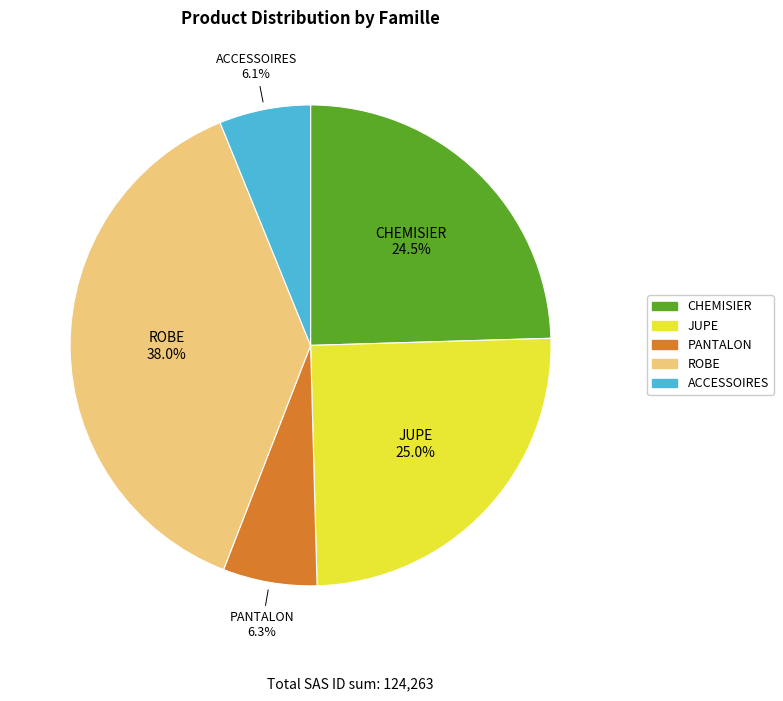

Is there any slice that represents more than half of the pie?

No